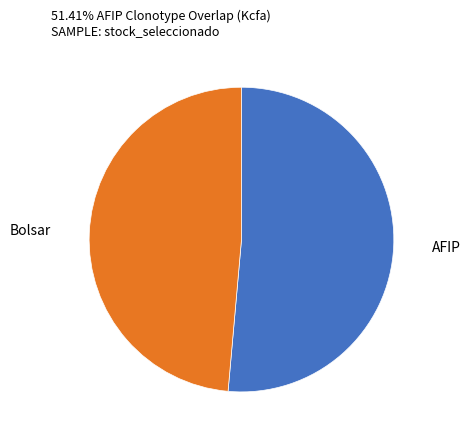

Which slice is the largest?

AFIP